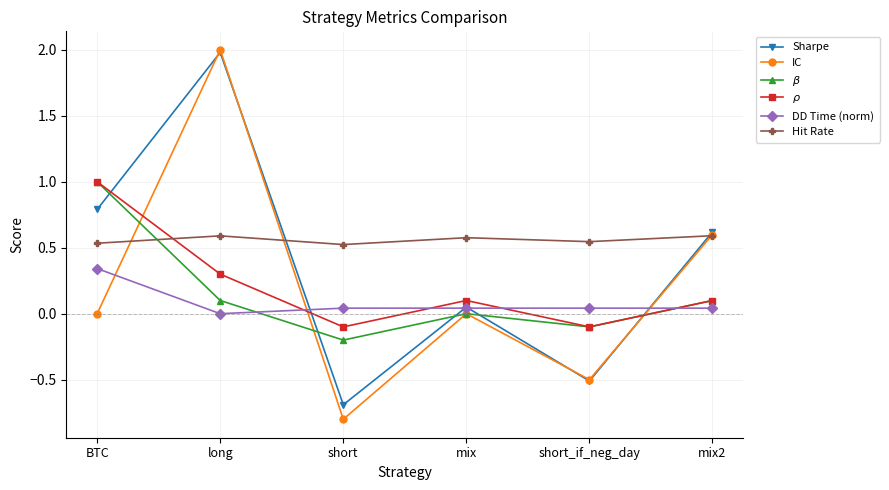

What is the label of the 2nd point from the right?

short_if_neg_day